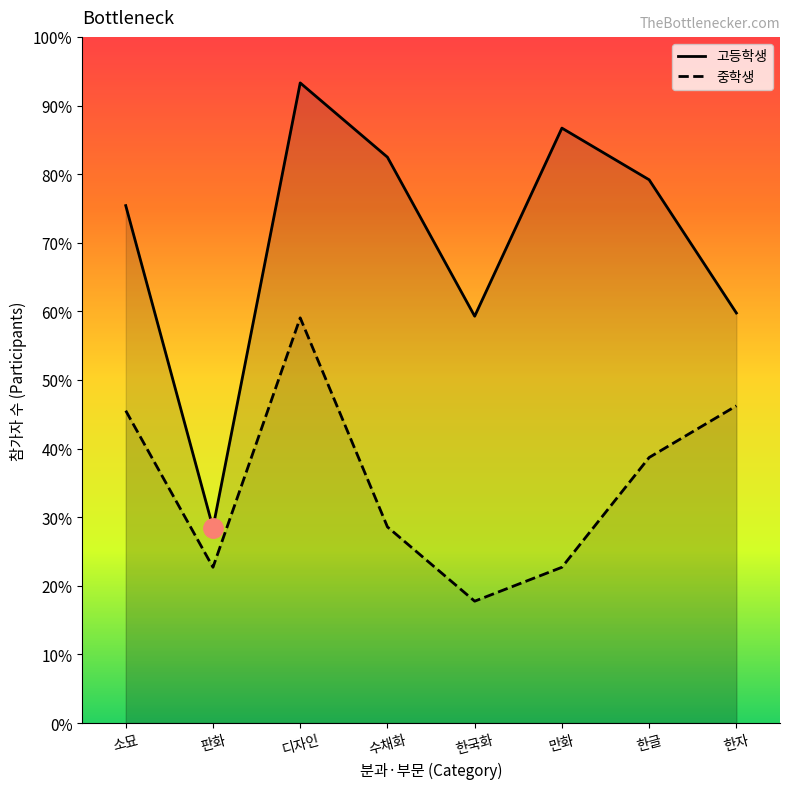

The value of 소묘 at 판화 is 242. True or false?

True